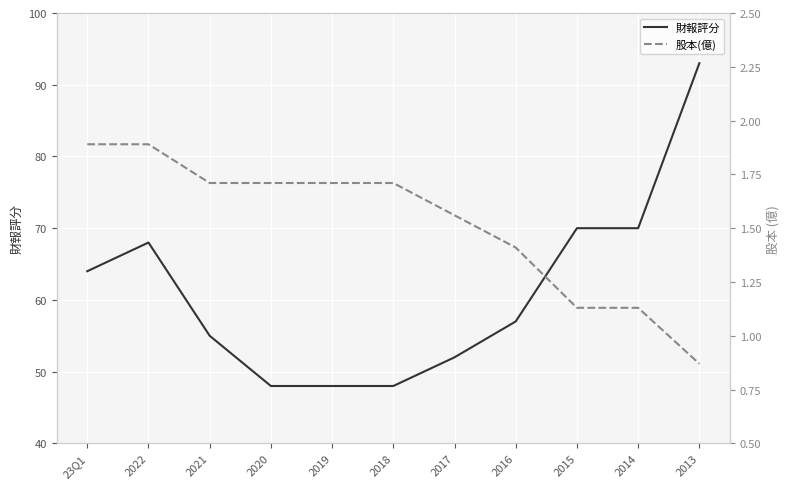

What are all the series names shown in the legend?

財報評分, 股本(億)